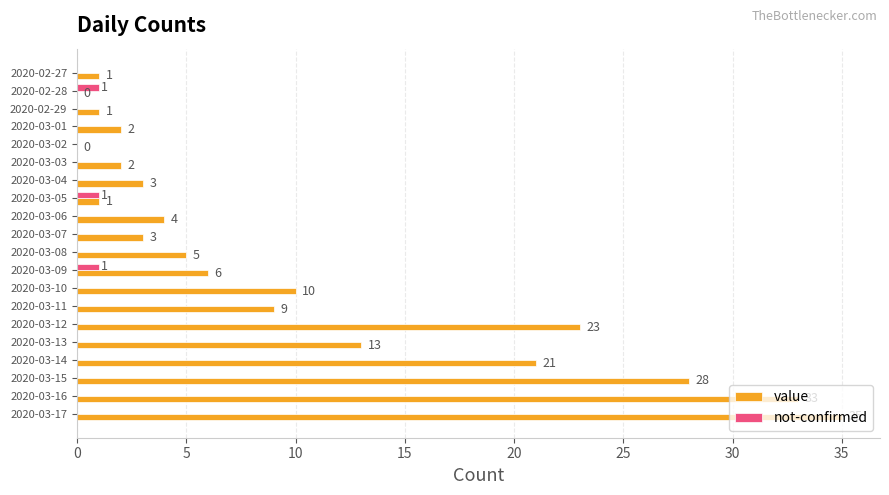

At which label is value closest to 17?

2020-03-13